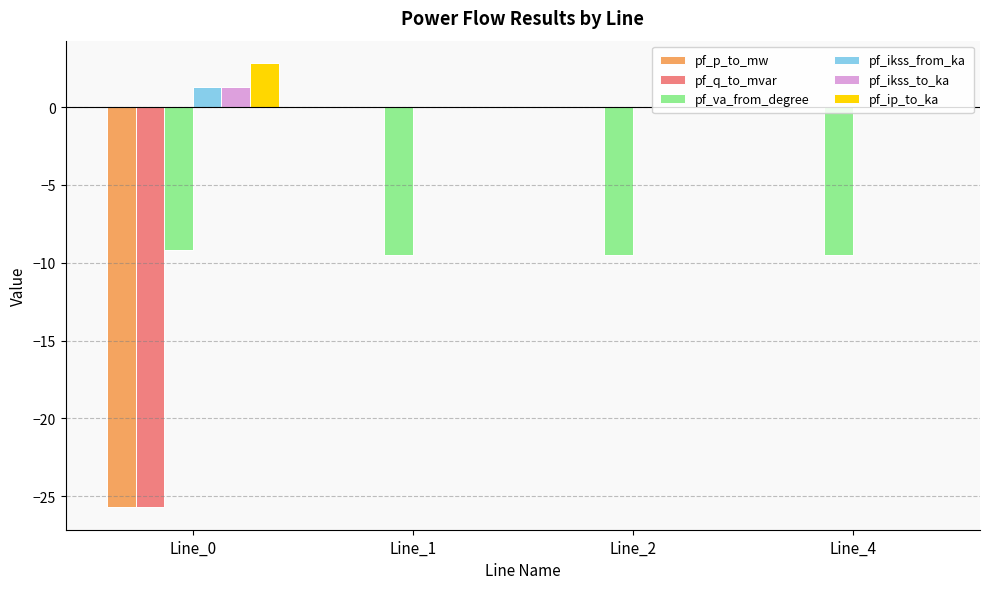

What is the sum of all pf_ip_to_ka values?

2.8